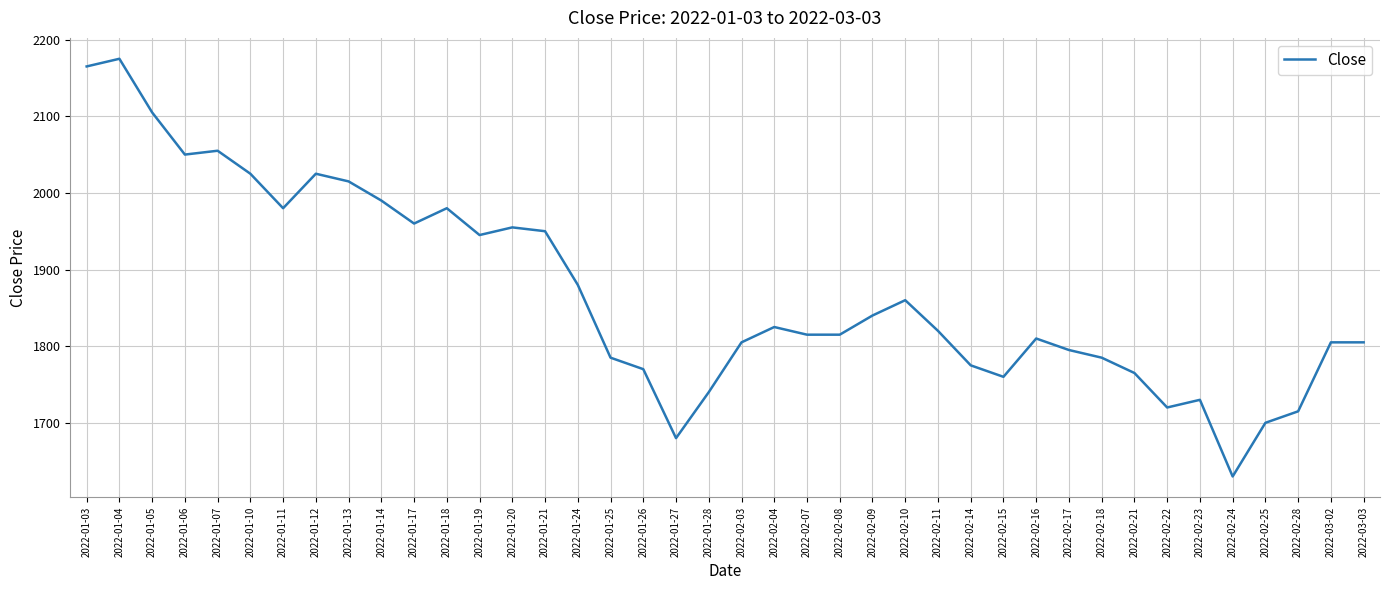

What is the average value?

1870